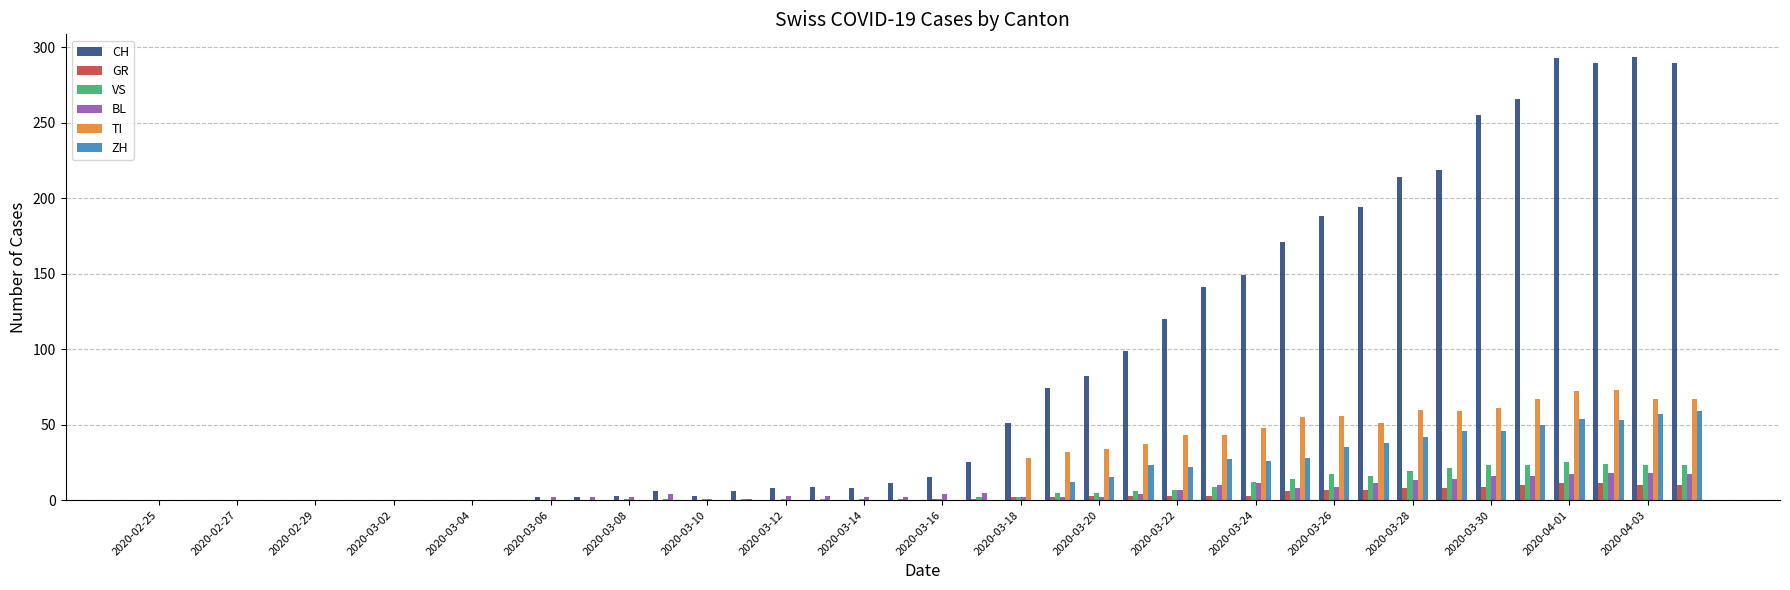

What is the maximum value for GR?

11